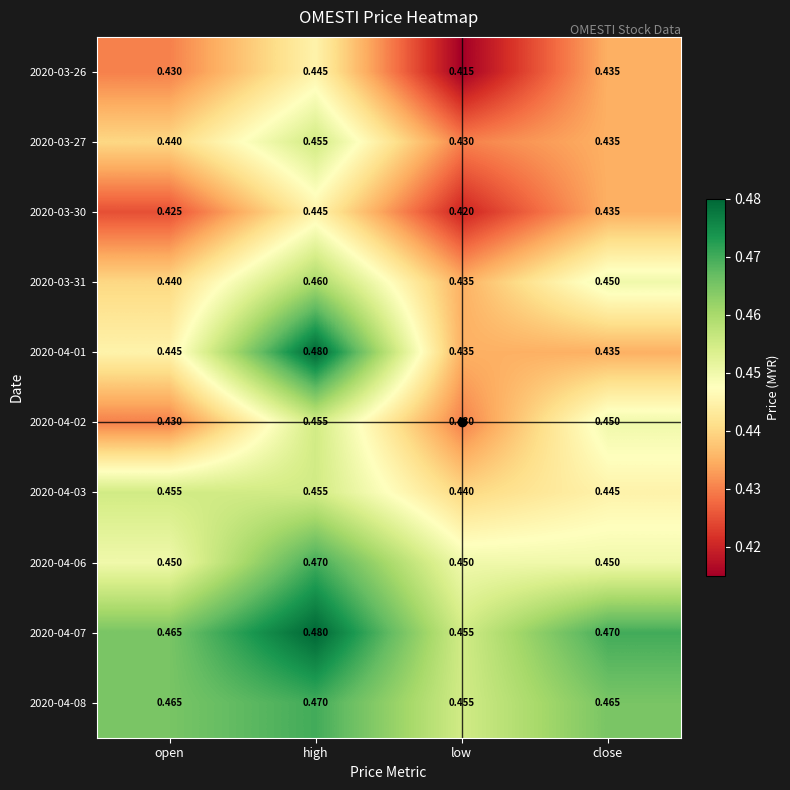

At which category is the sum across all series the highest?

high